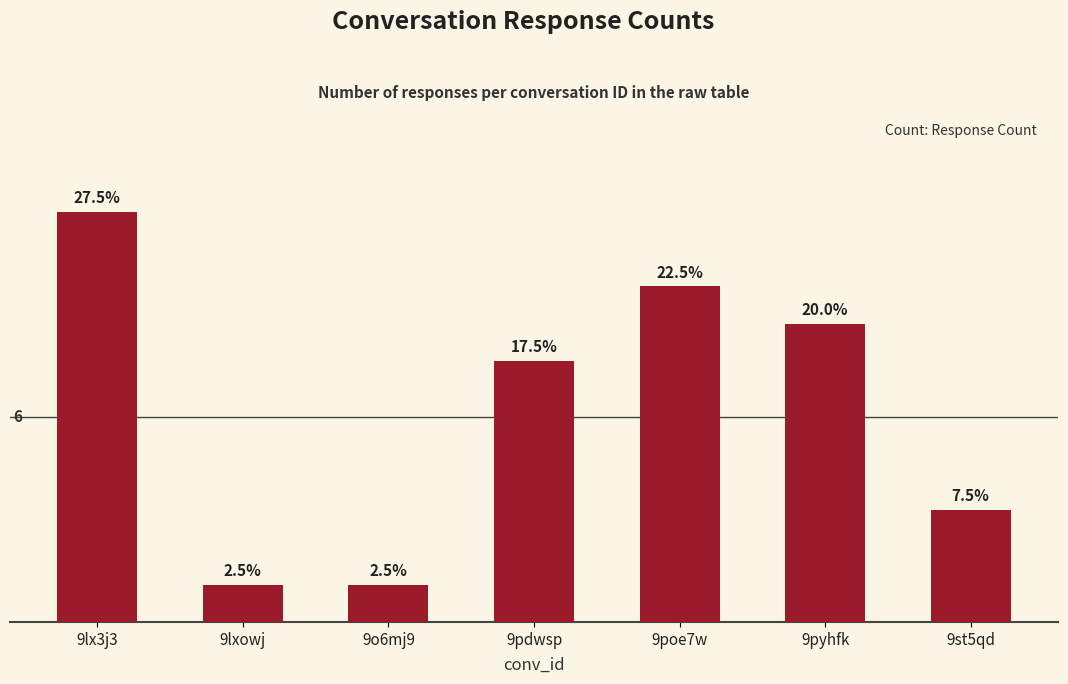

Does the chart contain any negative values?

No